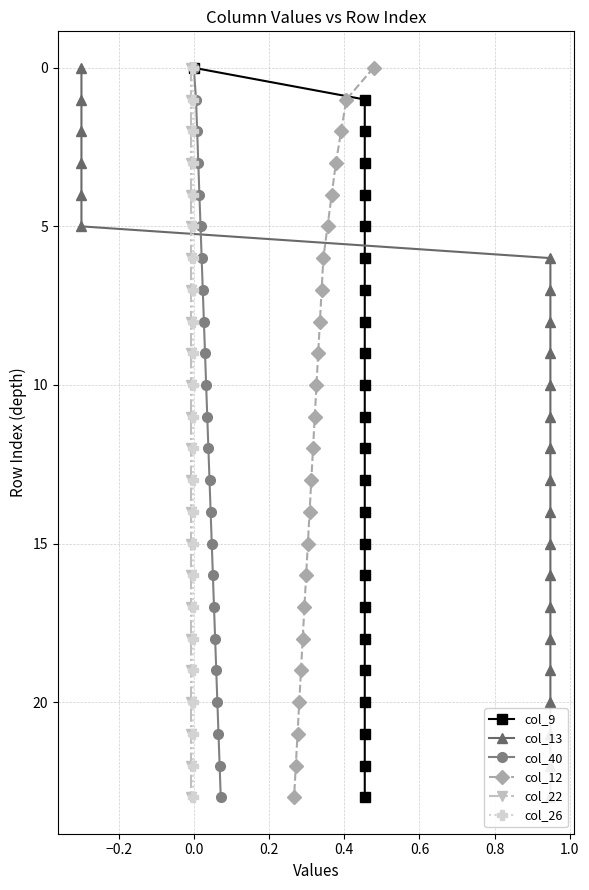

True or false: col_40 has more than 0 interior local peaks.

False